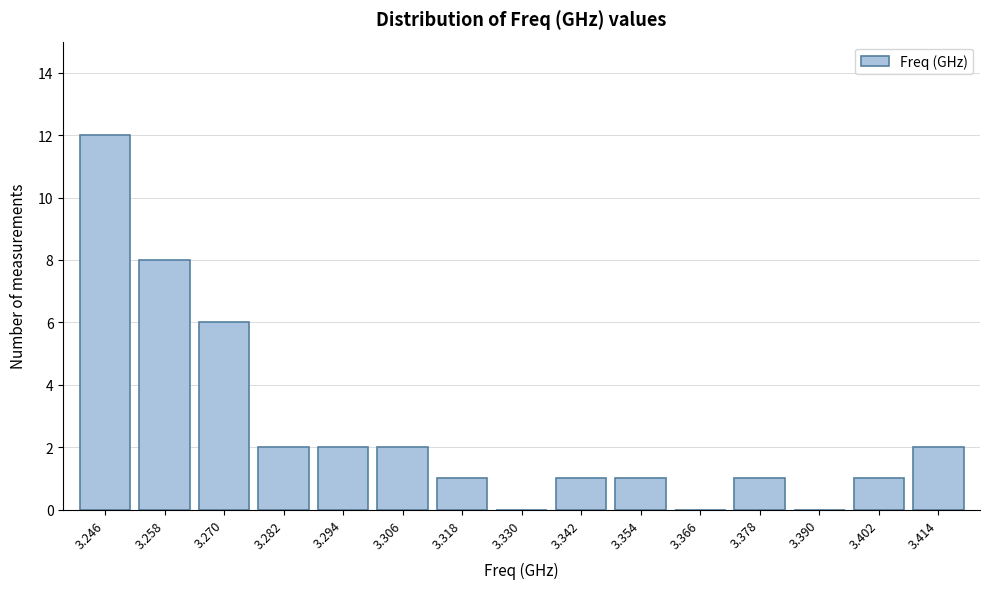

Reading left to right, list all the values displayed in this chart.

3.246=12	3.258=8	3.270=6	3.282=2	3.294=2	3.306=2	3.318=1	3.330=0	3.342=1	3.354=1	3.366=0	3.378=1	3.390=0	3.402=1	3.414=2